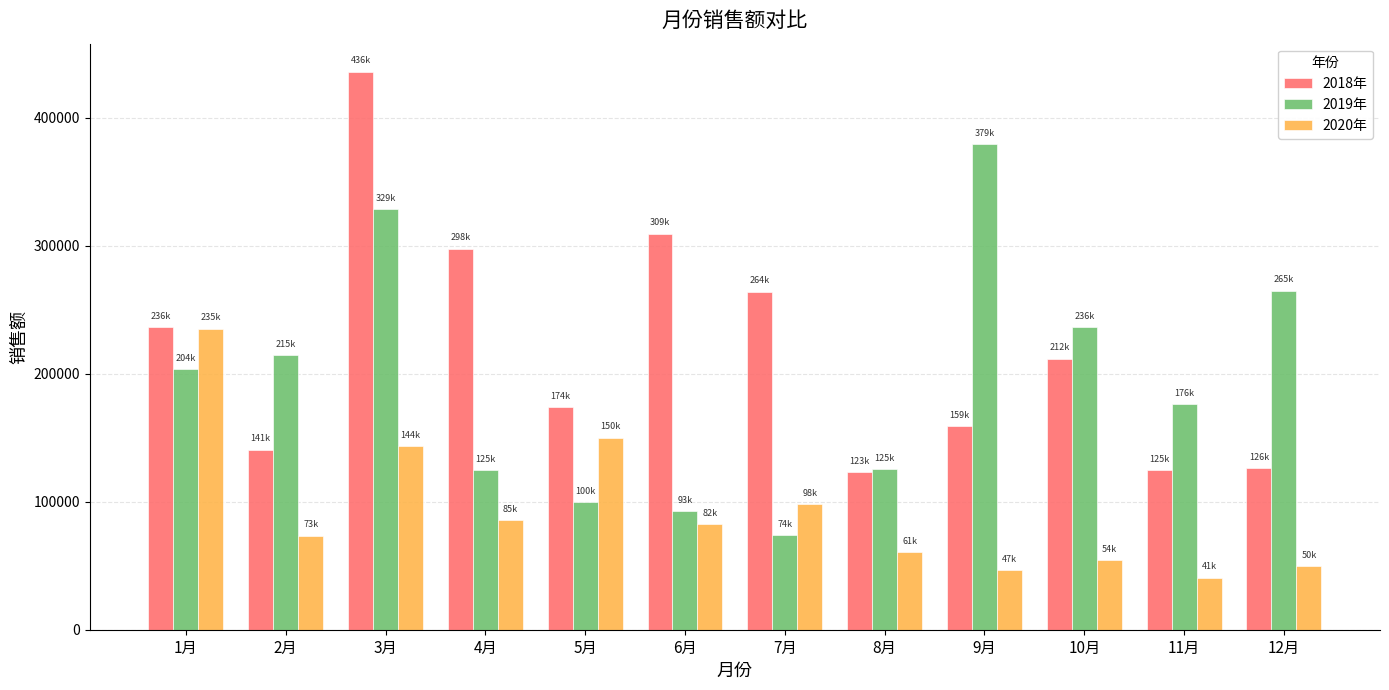

What is the smallest value displayed?

40772.3